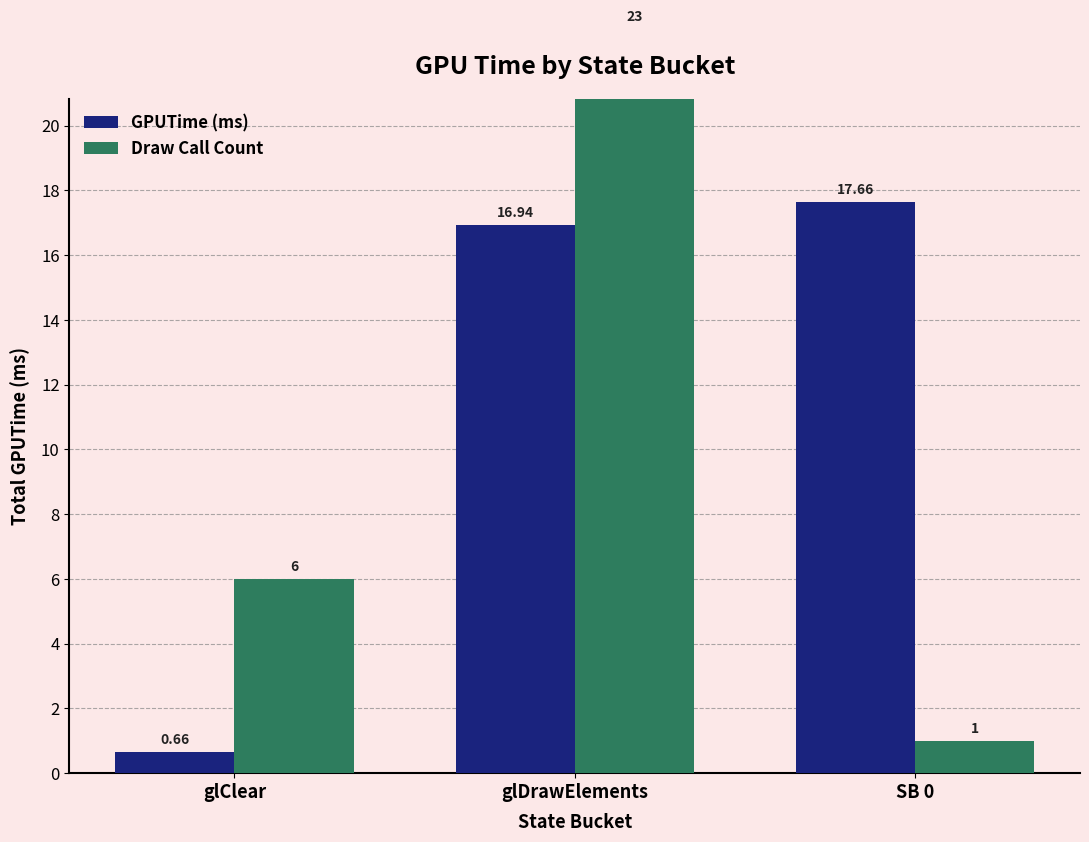

True or false: GPUTime (ms) has a value of 23.2 at SB 0.

False